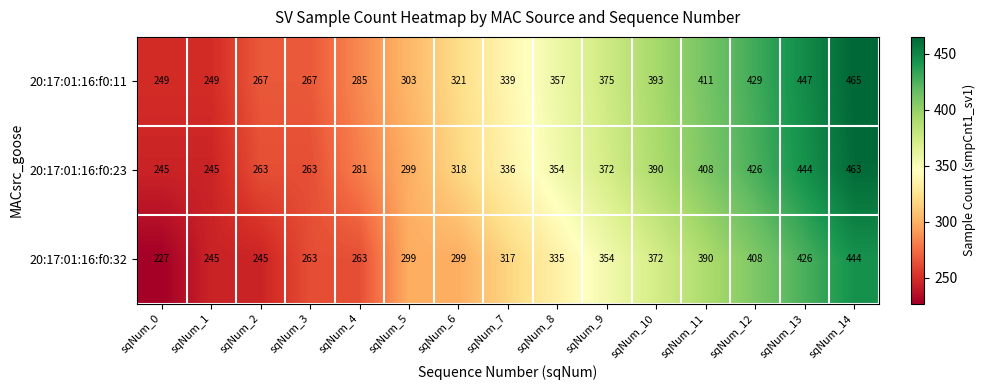

Rank the series at sqNum_6 from highest to lowest value.

20:17:01:16:f0:11, 20:17:01:16:f0:23, 20:17:01:16:f0:32